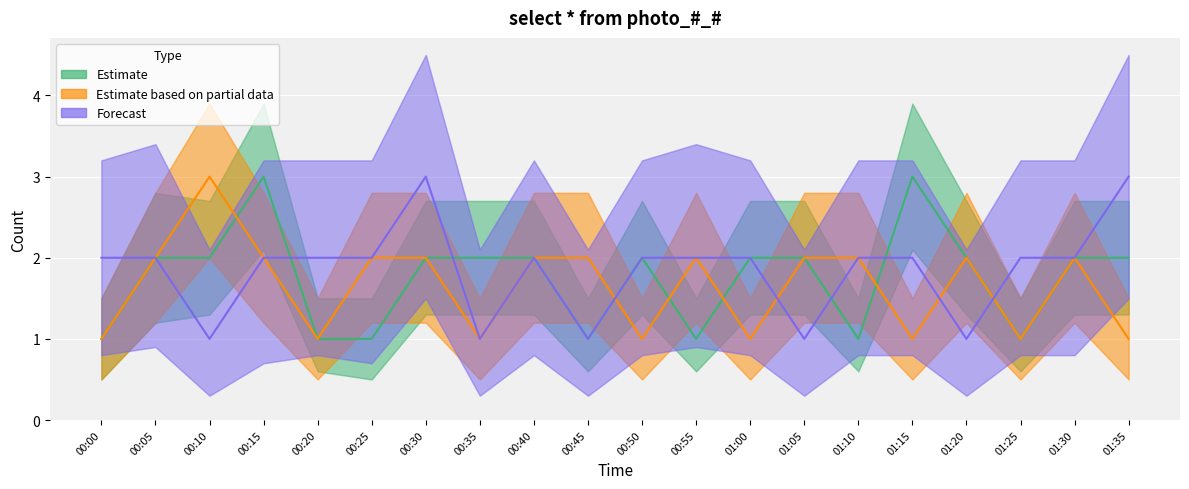

In Estimate based on partial data, how many points are higher than both neighbors (excluding endpoints)?

4